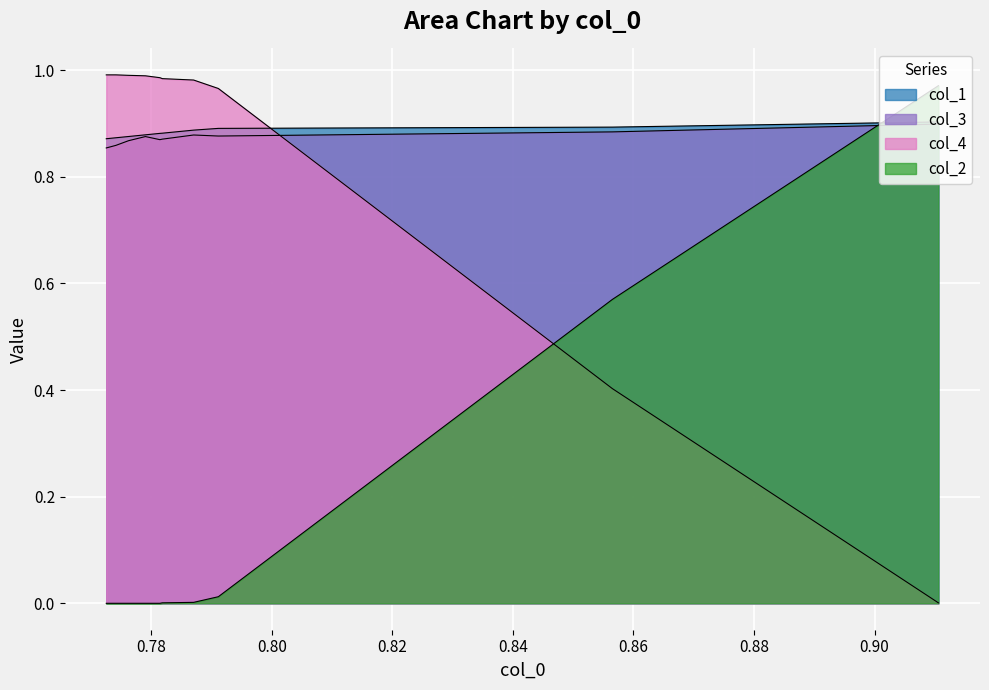

What is the label of the 9th point from the right?

0.78